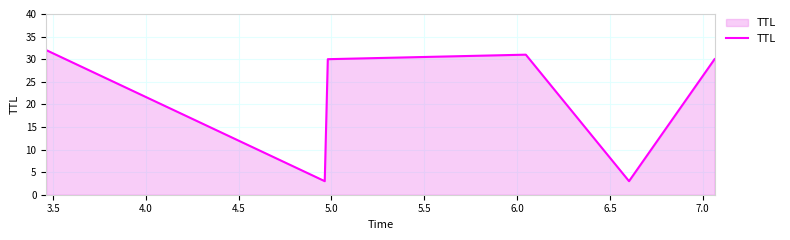

Count the number of data series in this chart.

1